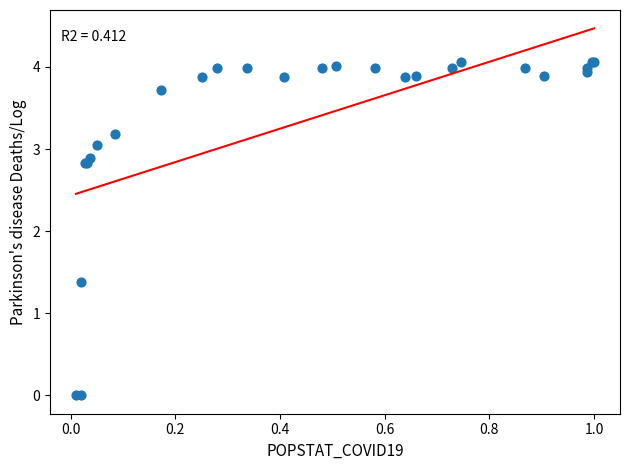

What Y value in the scatter plot is closest to 2?

1.4